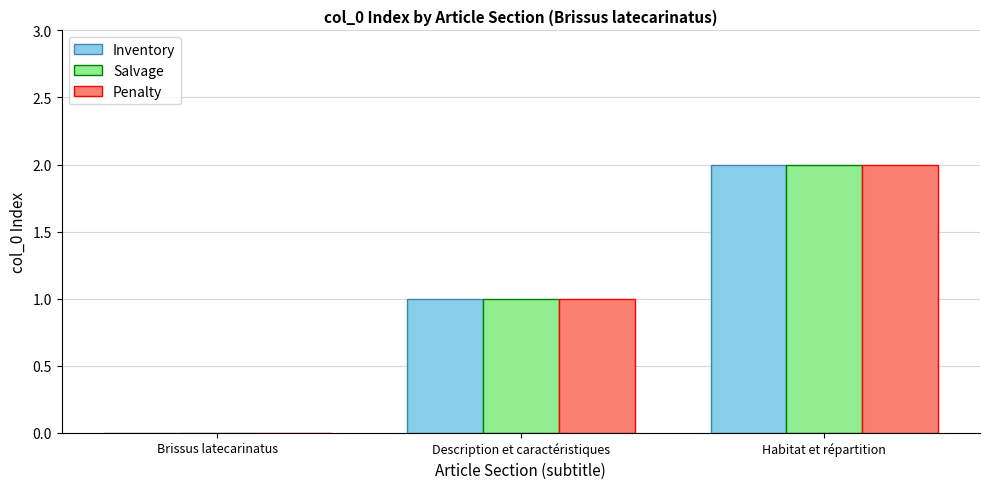

At which category is the sum across all series the highest?

Habitat et répartition